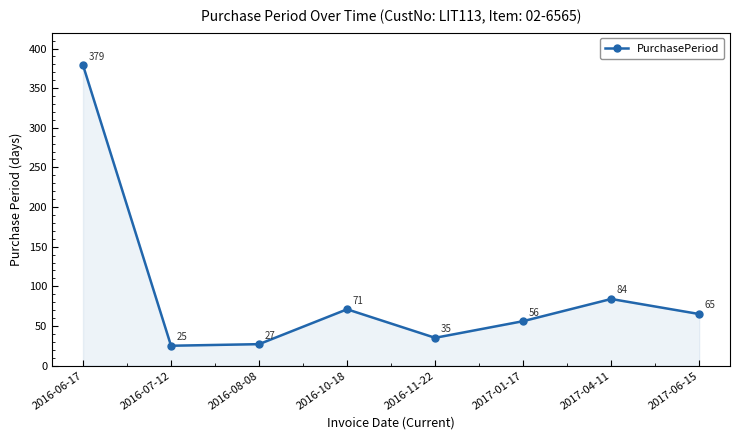

The value at 2016-11-22 is 50. True or false?

False